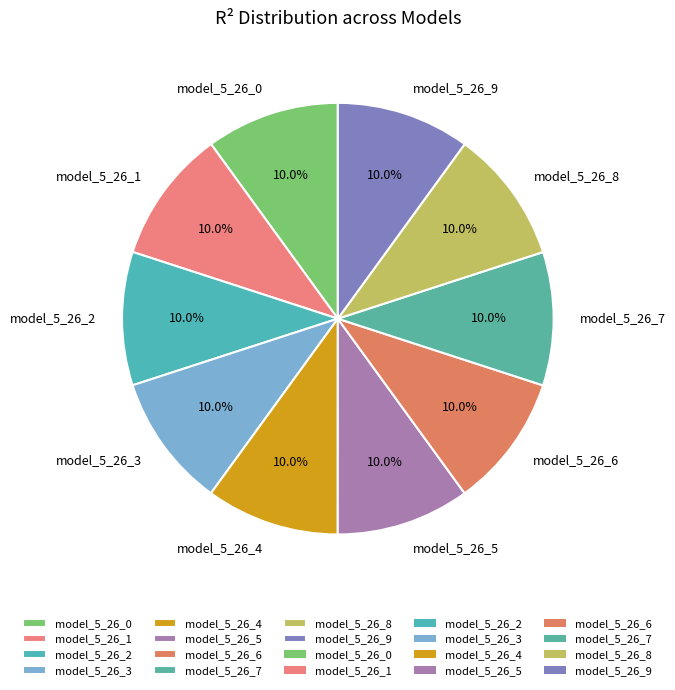

What is the total percentage of model_5_26_4 and model_5_26_2?

20.0%